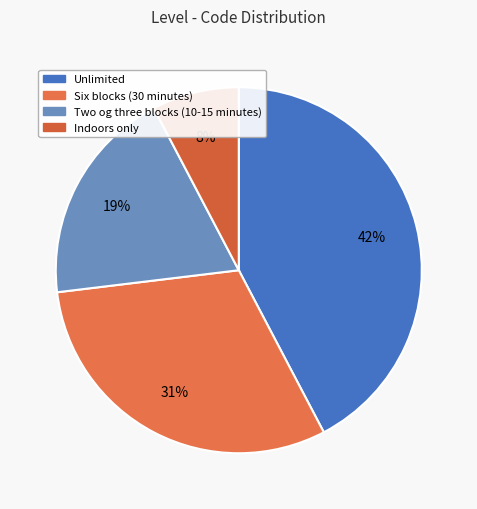

Count the number of slices in the pie.

4